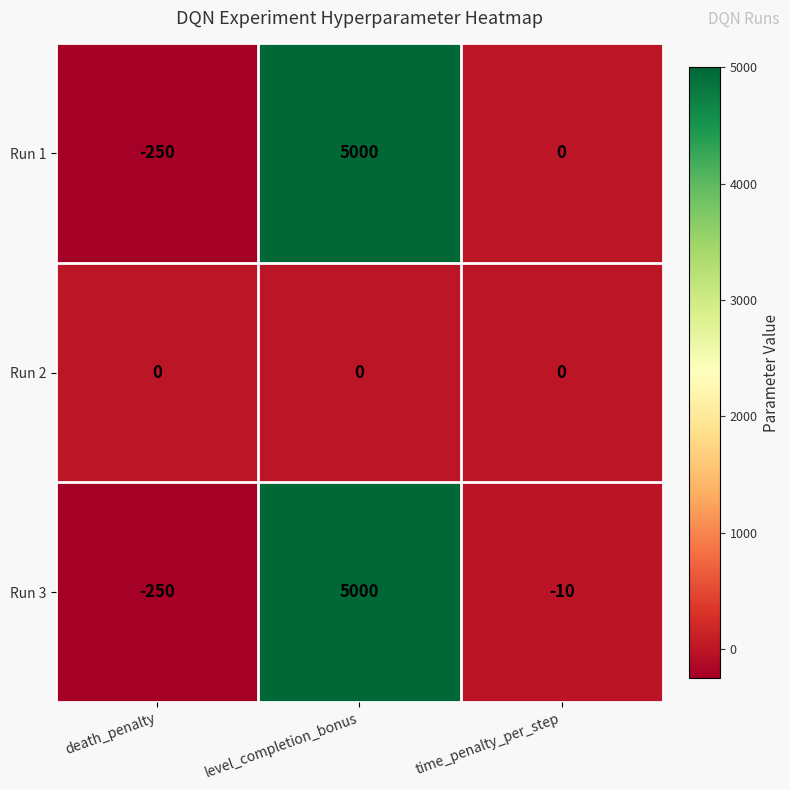

Reading right to left, what are all the values shown in this chart?

Run 1: 0	5000	-250
Run 2: 0	0	0
Run 3: -10	5000	-250